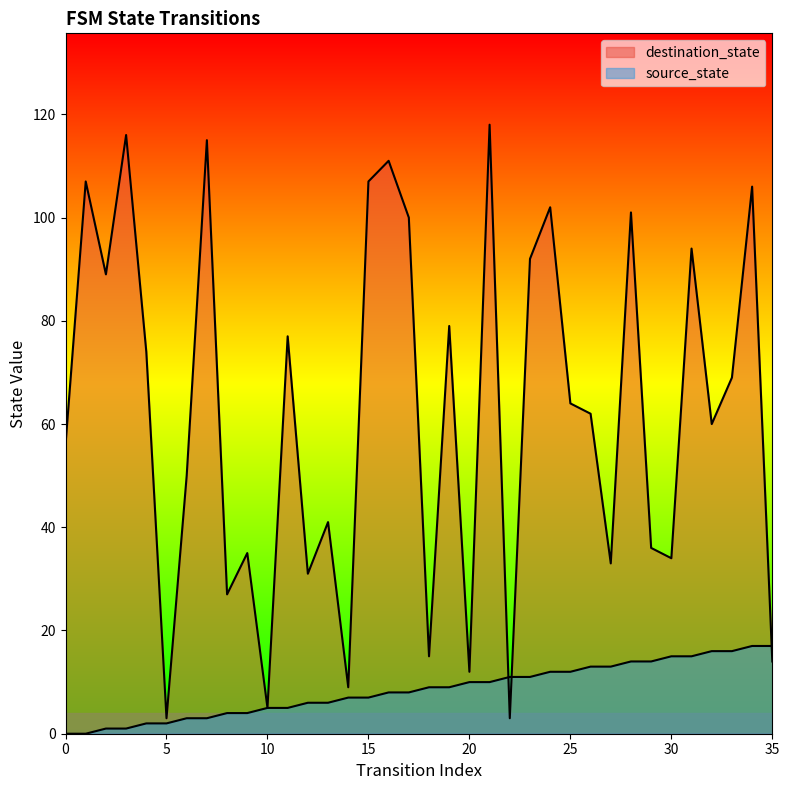

Between which two adjacent categories do source_state and destination_state first intersect?

21 and 22